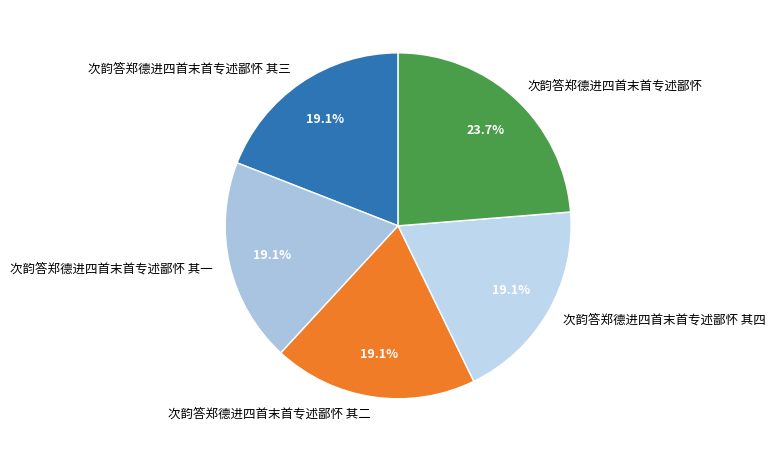

Which category has the biggest portion of the pie?

次韵答郑德进四首末首专述鄙怀